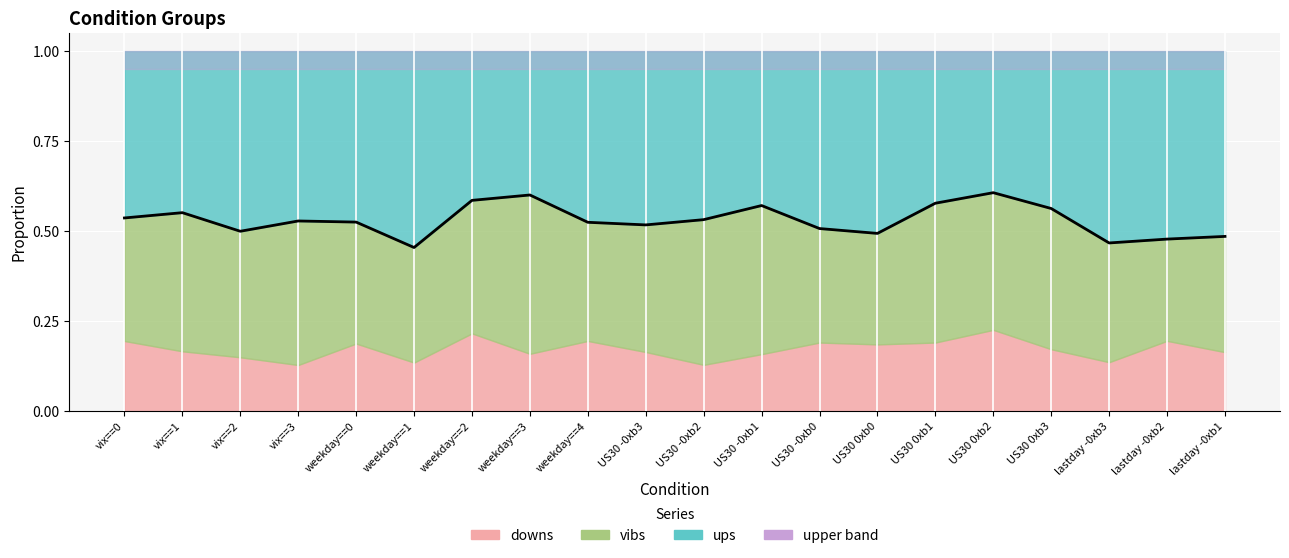

What is the greatest value displayed?

0.6